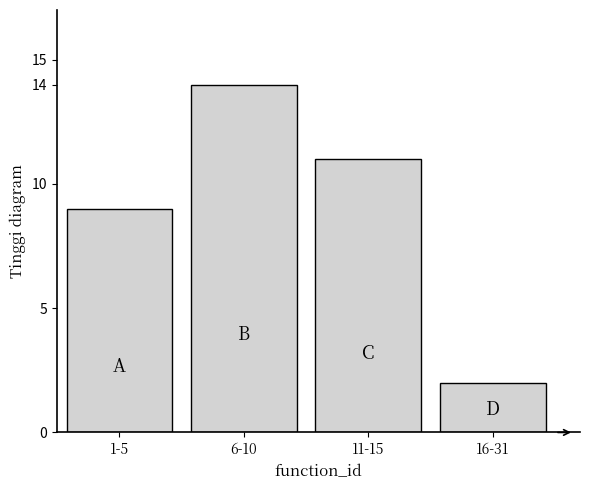

Reading left to right, what are all the values shown in this chart?

9	14	11	2